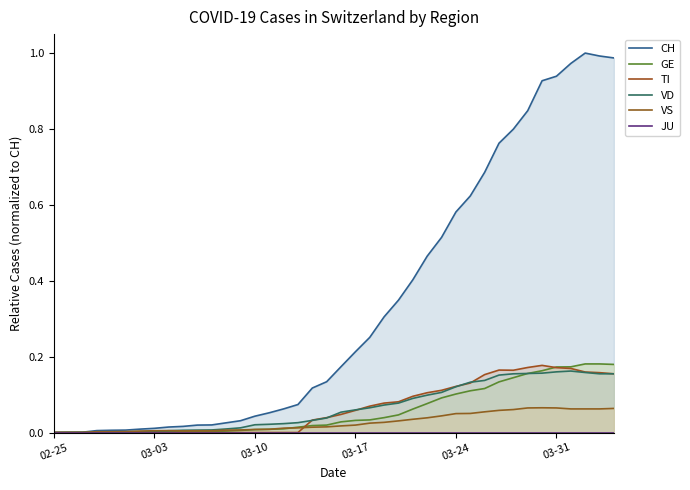

How many intersections are there between GE and VD?

1